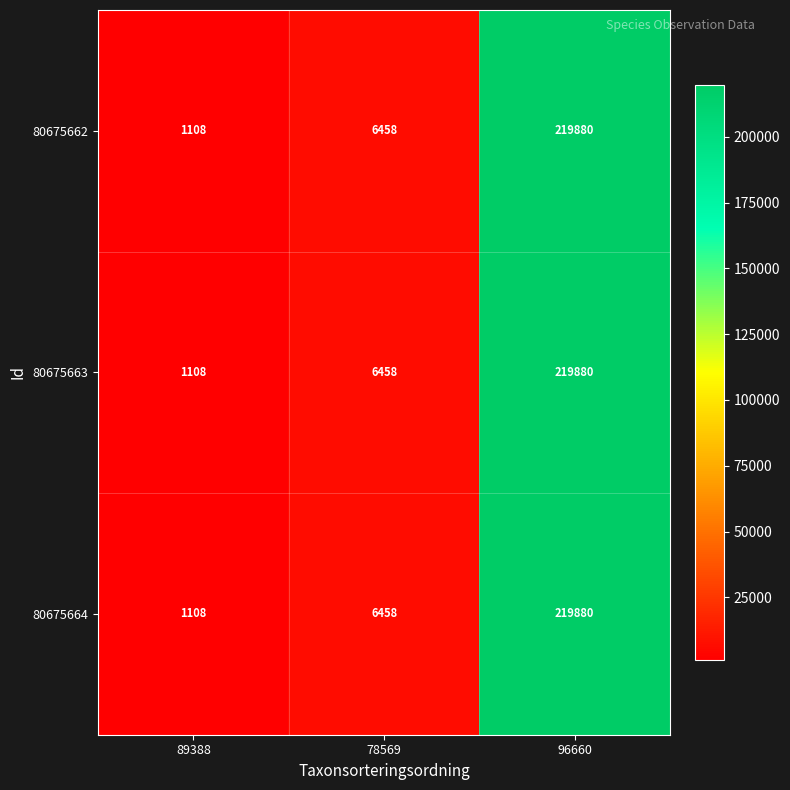

At how many categories does at least one series exceed 79705?

1